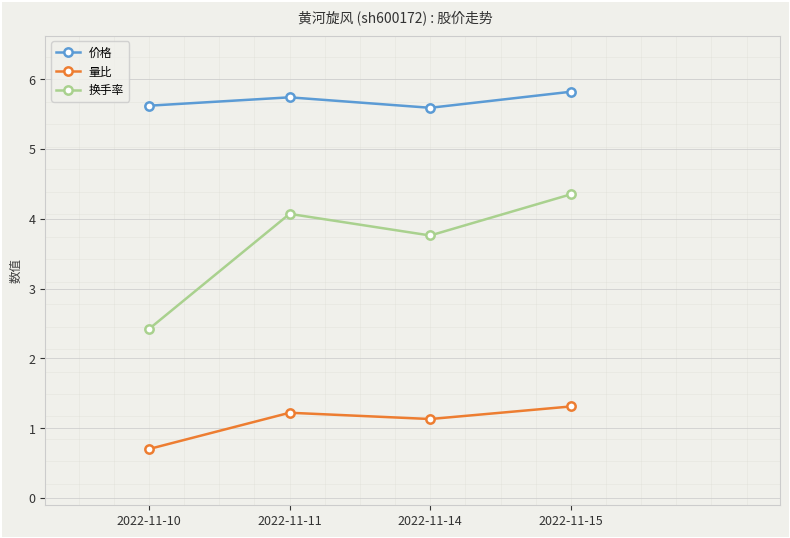

What is the average value of the 价格 series?

5.7